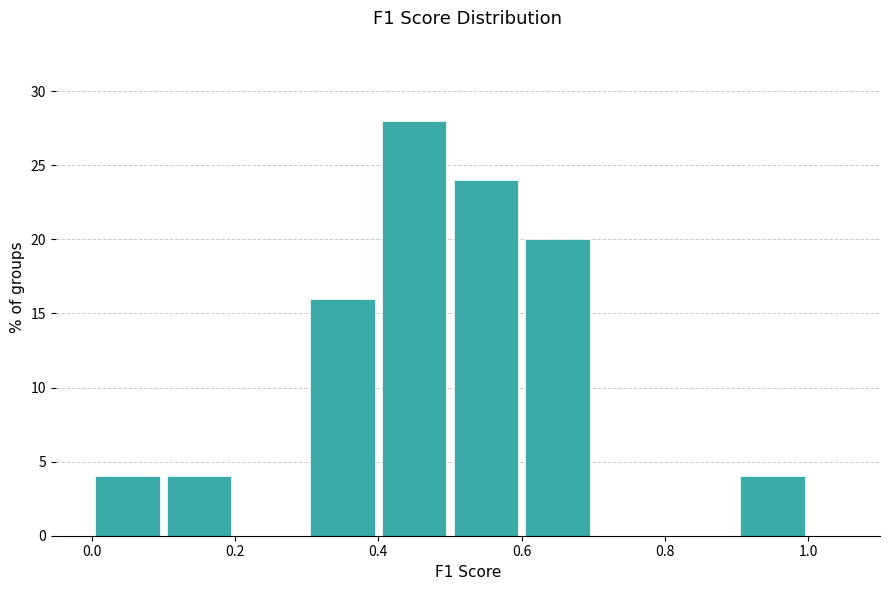

Reading left to right, list every bar in this chart as the range it spans on the x-axis followed by its height. The values are not printed on the chart, so give them approximately, as read against the axis.

0.0 to 0.1: 4
0.1 to 0.2: 4
0.2 to 0.3: 0
0.3 to 0.4: 16
0.4 to 0.5: 28
0.5 to 0.6: 24
0.6 to 0.7: 20
0.7 to 0.8: 0
0.8 to 0.9: 0
0.9 to 1.0: 4